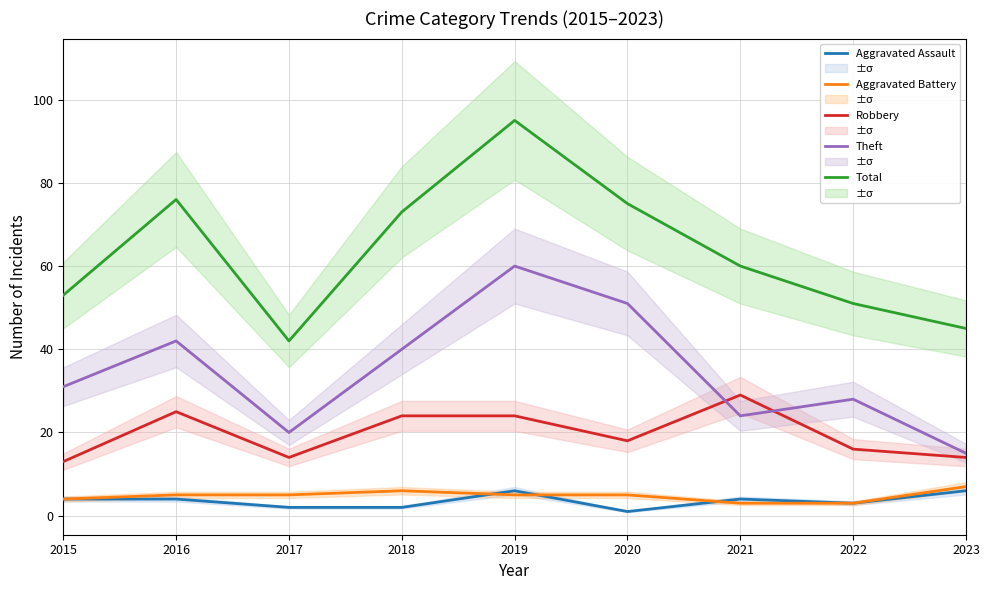

Where does the Robbery series first go above 18?

2016